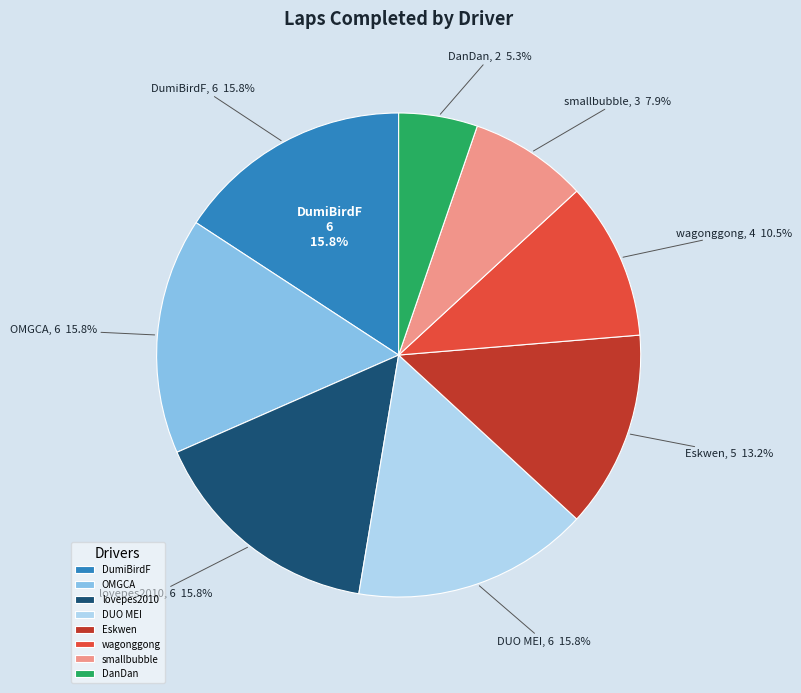

What is the largest slice in the pie chart?

DumiBirdF